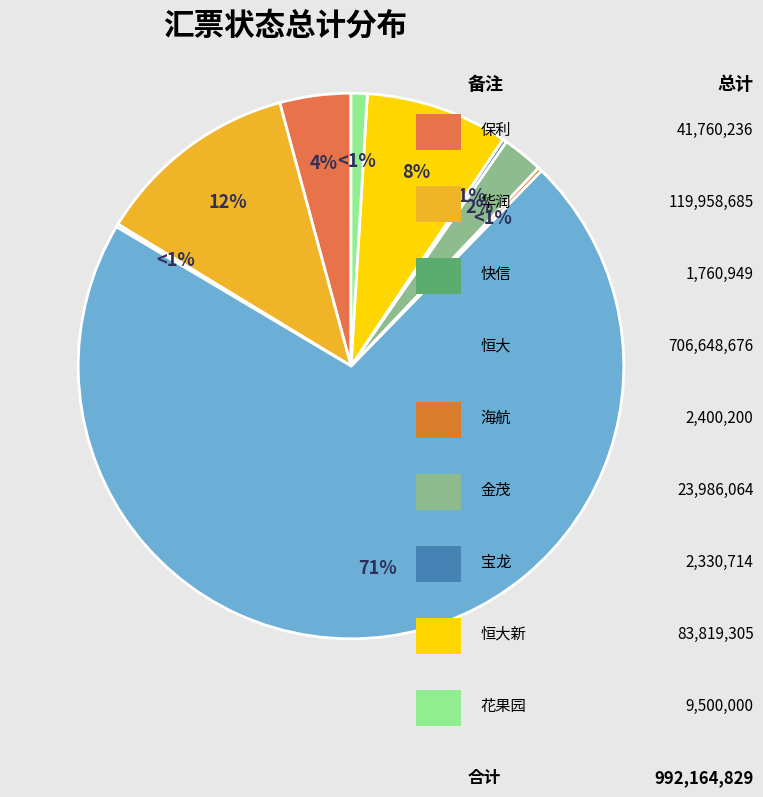

To the nearest percent, what is the difference between the largest and smallest slice percentages?

71%